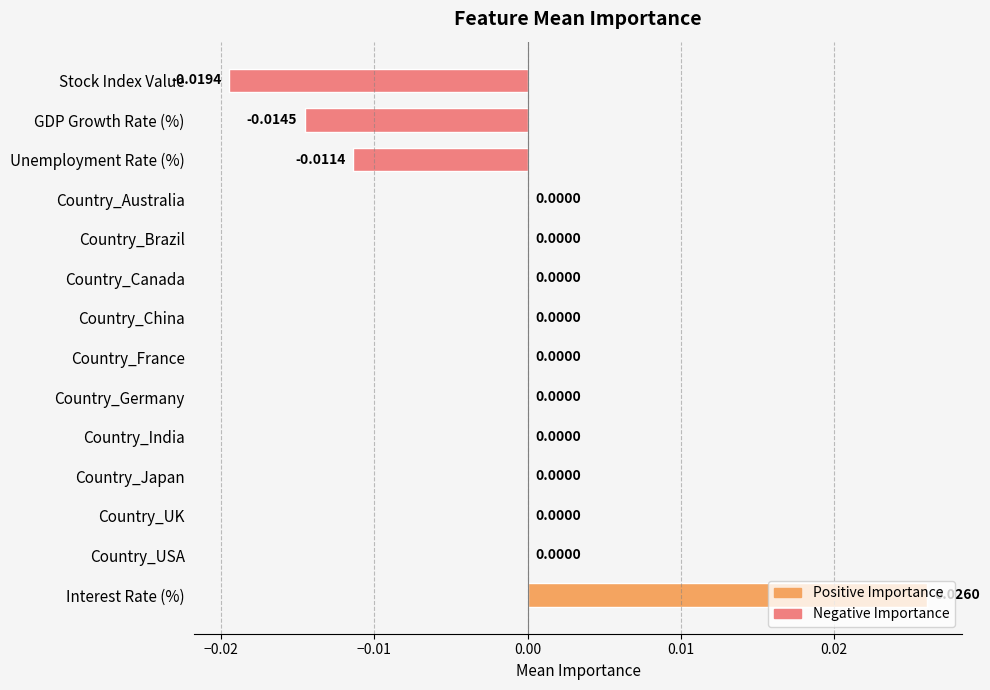

Which category has the highest value across all series?

Interest Rate (%)